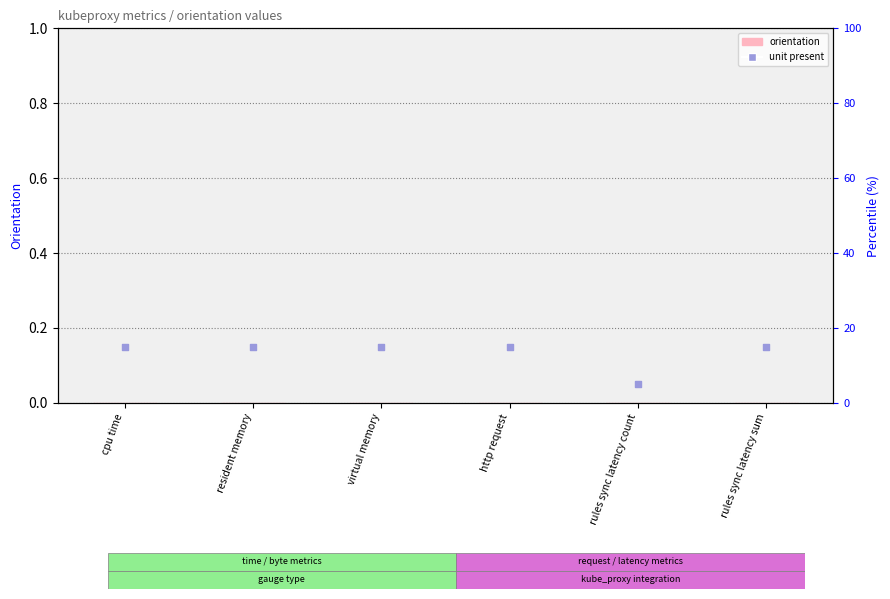

At how many categories does at least one series exceed 0?

6